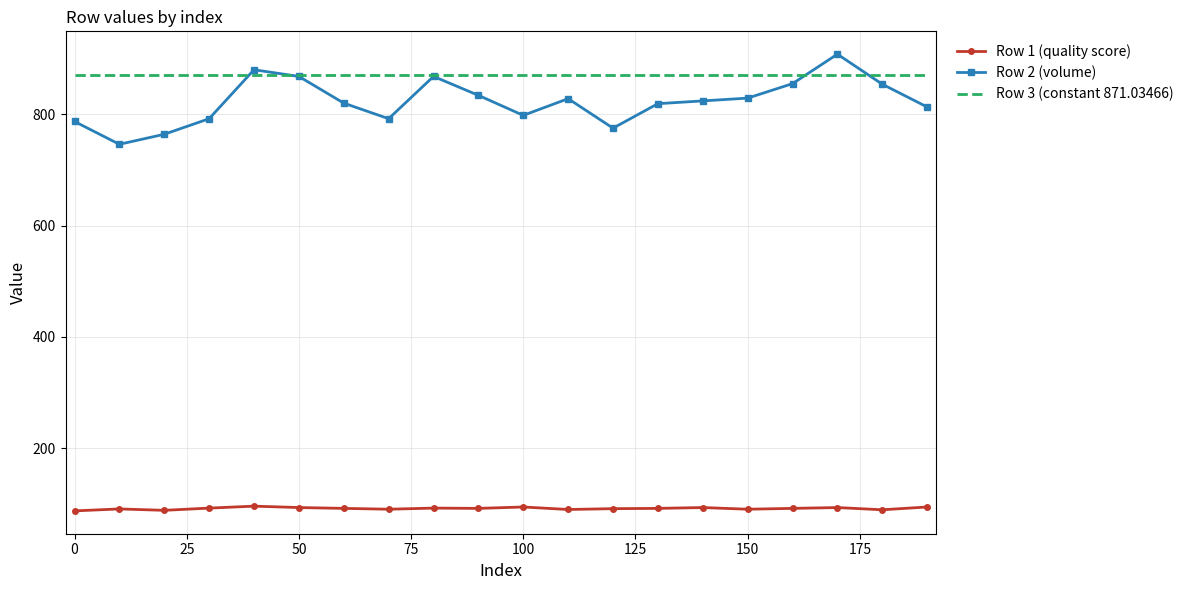

List the series in order of their peak value, lowest first.

Row 1 (quality score), Row 3 (constant 871.03466), Row 2 (volume)